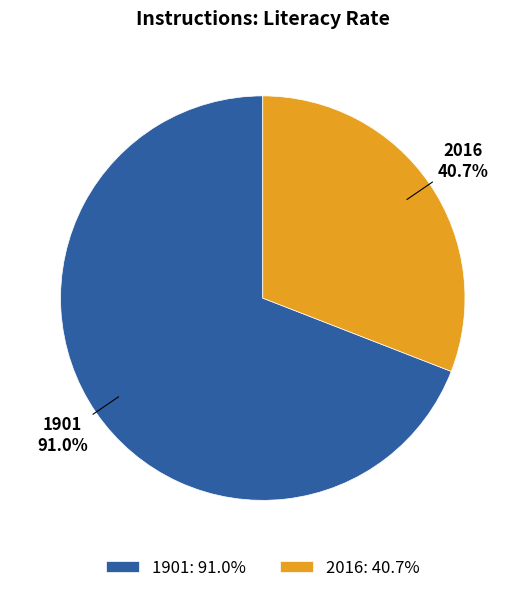

Between 2016 and 1901, which is larger?

1901